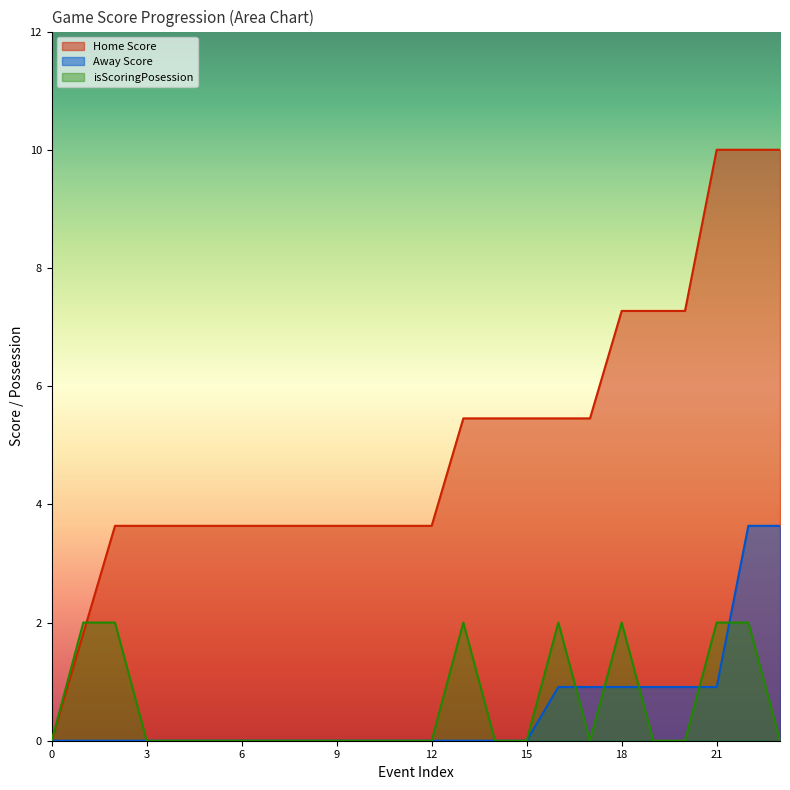

Reading left to right, extract all data points from this chart.

Home Score: 0=0.0	1=1.8	2=3.6	3=3.6	4=3.6	5=3.6	6=3.6	7=3.6	8=3.6	9=3.6	10=3.6	11=3.6	12=3.6	13=5.5	14=5.5	15=5.5	16=5.5	17=5.5	18=7.3	19=7.3	20=7.3	21=10.0	22=10.0	23=10.0
Away Score: 0=0.0	1=0.0	2=0.0	3=0.0	4=0.0	5=0.0	6=0.0	7=0.0	8=0.0	9=0.0	10=0.0	11=0.0	12=0.0	13=0.0	14=0.0	15=0.0	16=0.9	17=0.9	18=0.9	19=0.9	20=0.9	21=0.9	22=3.6	23=3.6
isScoringPosession: 0=0.0	1=2.0	2=2.0	3=0.0	4=0.0	5=0.0	6=0.0	7=0.0	8=0.0	9=0.0	10=0.0	11=0.0	12=0.0	13=2.0	14=0.0	15=0.0	16=2.0	17=0.0	18=2.0	19=0.0	20=0.0	21=2.0	22=2.0	23=0.0